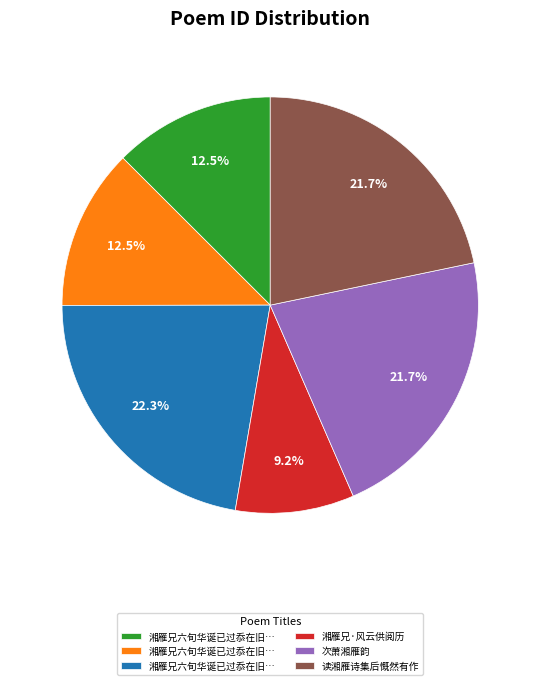

Does any single category account for the majority?

No